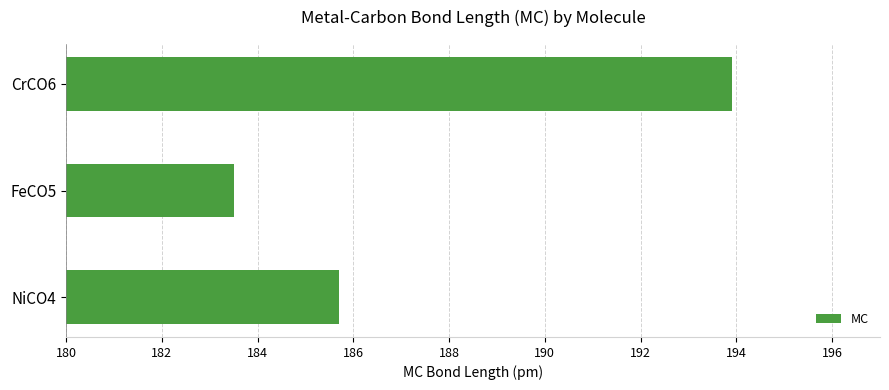

Reading bottom to top, extract all data points from this chart.

NiCO4=185.7	FeCO5=183.5	CrCO6=193.9